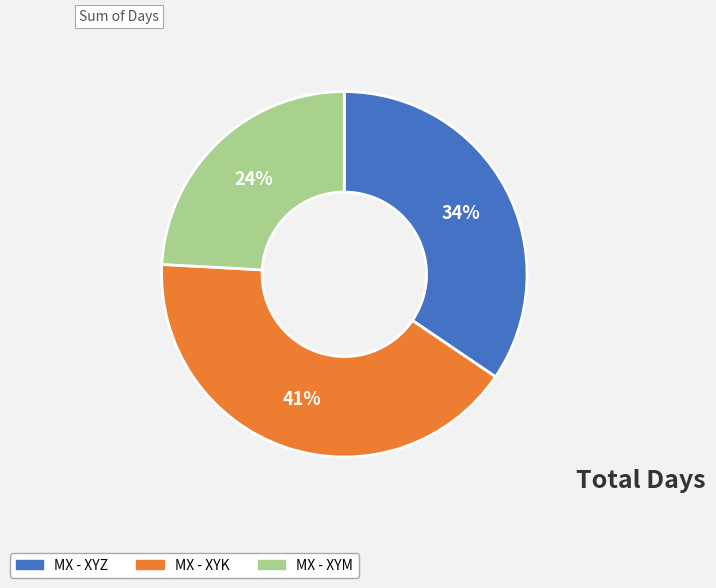

Count the number of slices in the pie.

3